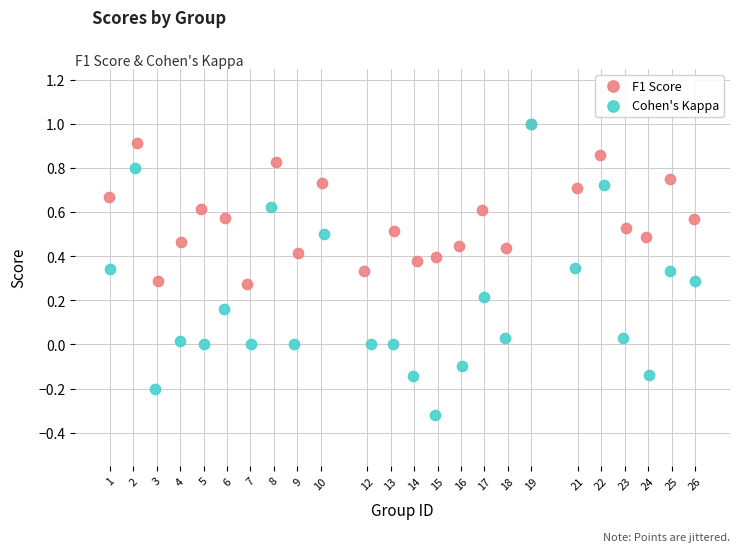

Which series has the largest Y range (max minus min)?

Cohen's Kappa